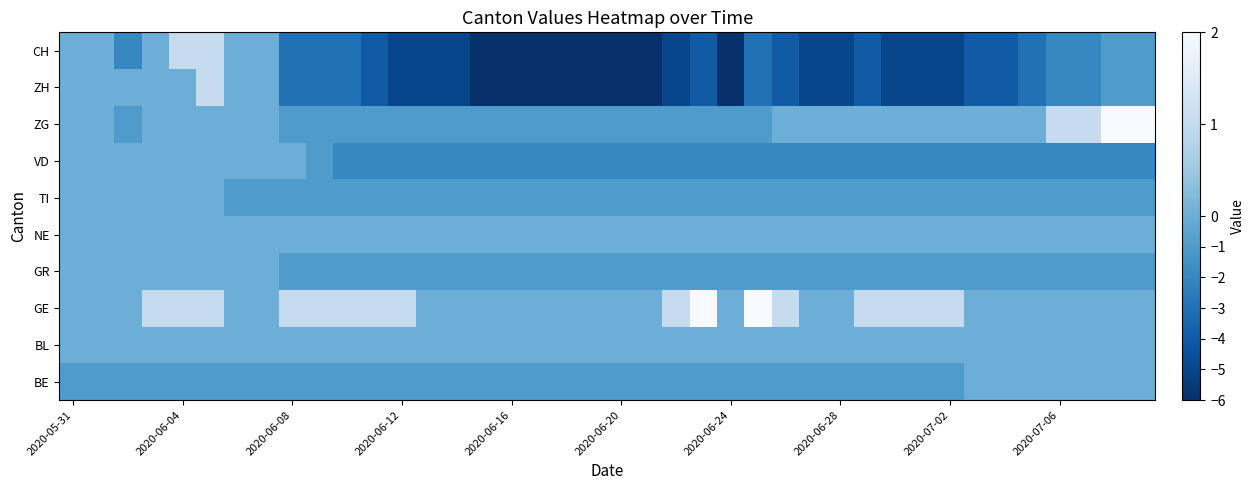

At how many categories does at least one series exceed -2?

40